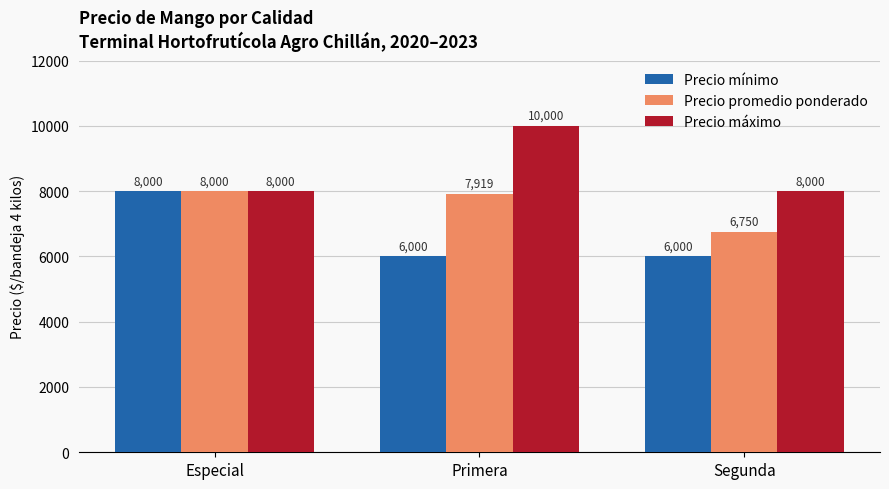

What is the highest value of the Precio máximo series?

10000